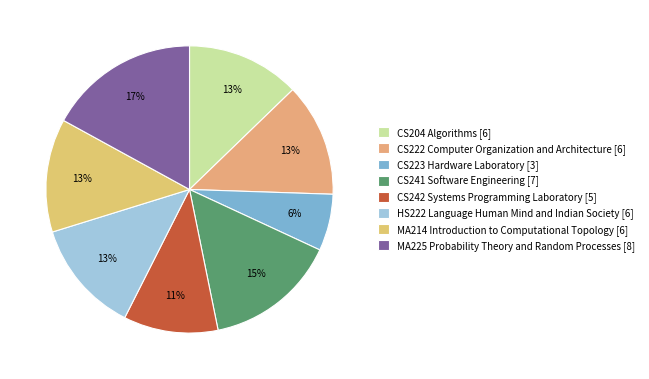

What percentage is NOT represented by CS223 Hardware Laboratory?

93.6%